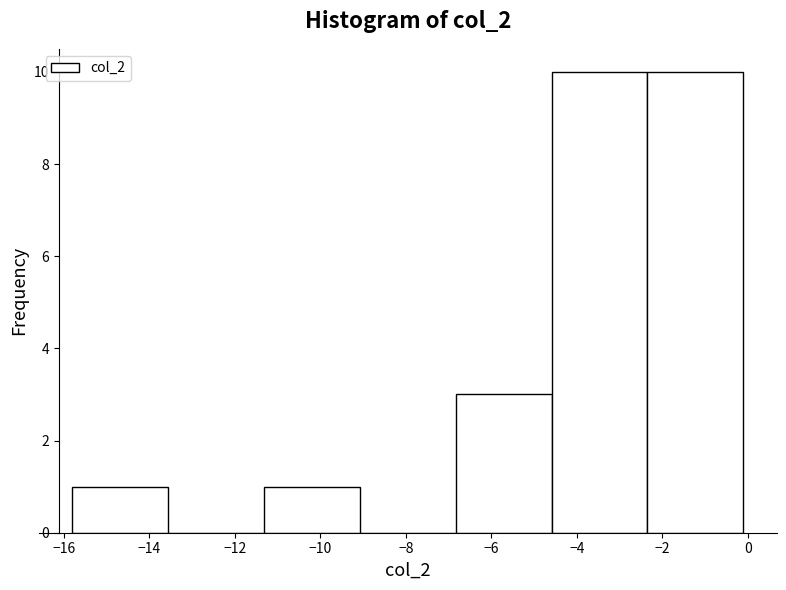

Reading left to right, transcribe this chart: for each bar, give the range it covers on the x-axis and its height. Neither the bar edges nor the heights are printed on the chart, so give them approximately, as read against the axes.

-15.8 to -13.6: 1
-13.6 to -11.4: 0
-11.4 to -9.0: 1
-9.0 to -6.8: 0
-6.8 to -4.6: 3
-4.6 to -2.4: 10
-2.4 to -0.2: 10